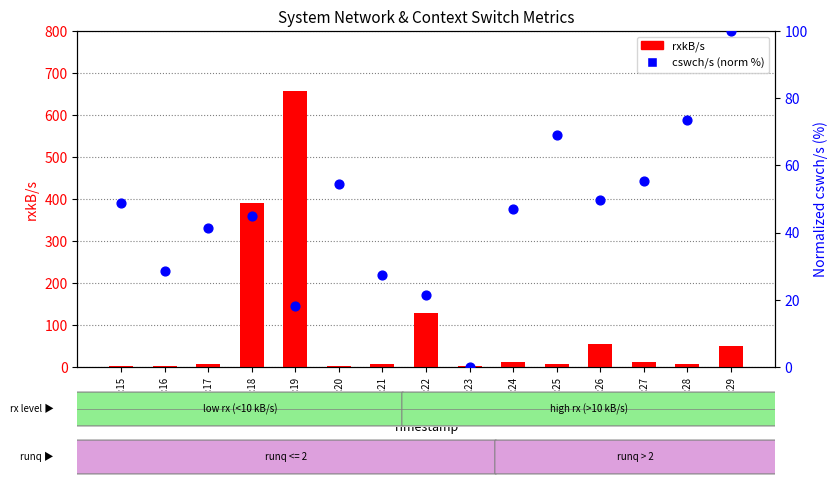

At how many categories does at least one series exceed 18?

14